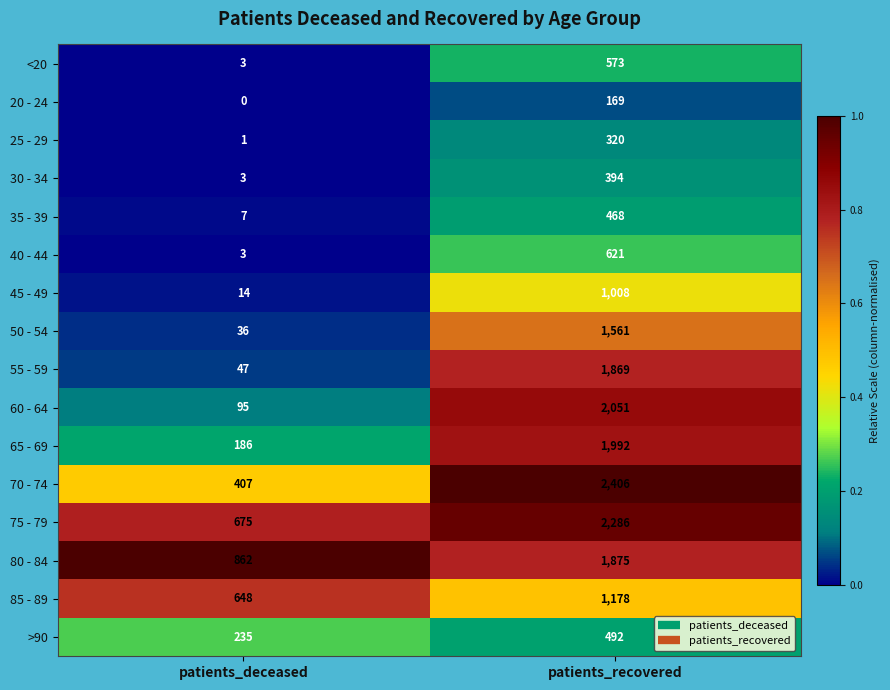

Rank the series by their maximum value, from highest to lowest.

70 - 74, 75 - 79, 60 - 64, 65 - 69, 80 - 84, 55 - 59, 50 - 54, 85 - 89, 45 - 49, 40 - 44, <20, >90, 35 - 39, 30 - 34, 25 - 29, 20 - 24